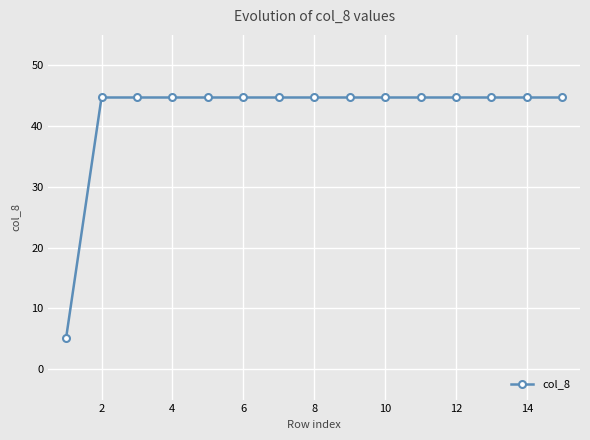

What is the difference between the maximum and minimum values?

39.6